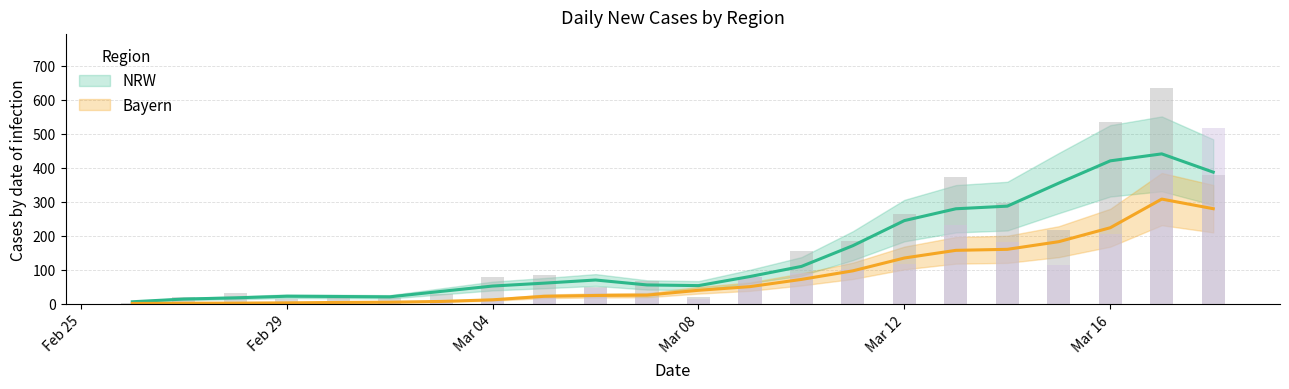

At 2020-03-14, list the series in order from smallest to largest.

Bayern, NRW